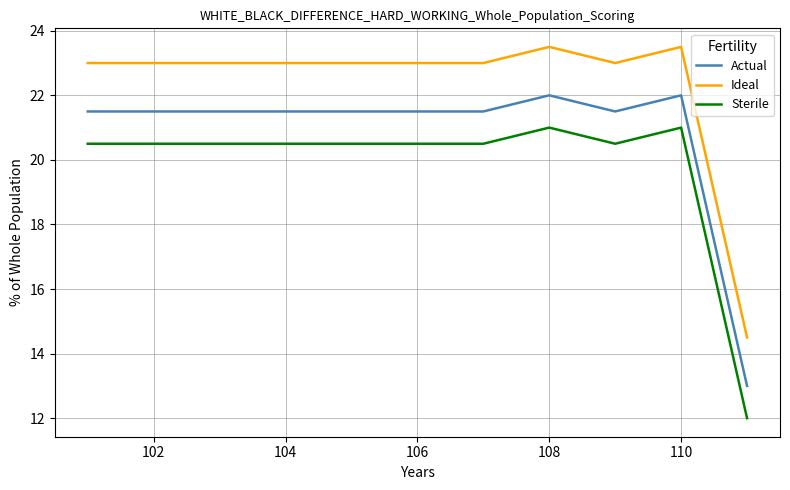

What is the maximum value for Ideal?

23.5